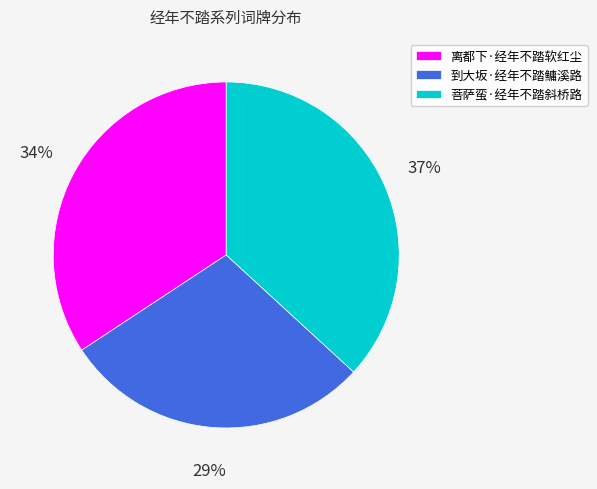

True or false: 菩萨蛮·经年不踏斜桥路 accounts for 26% of the total.

False